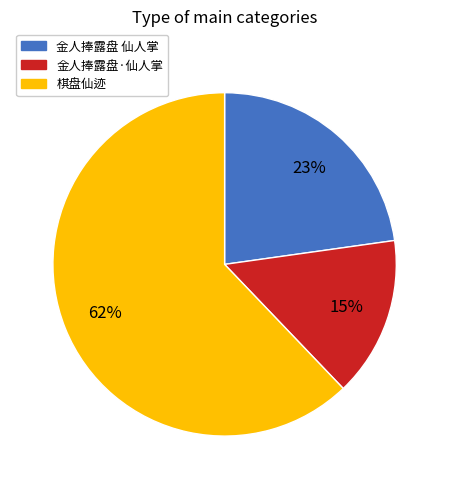

Combined, do 金人捧露盘·仙人掌 and 棋盘仙迹 account for over 50%?

Yes